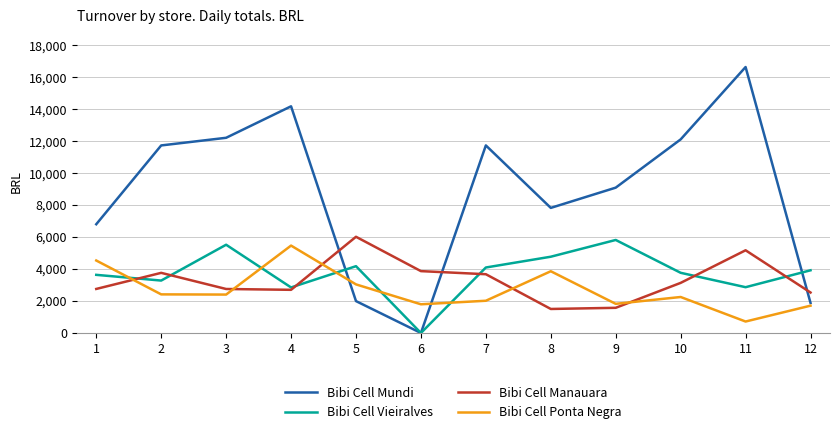

The value of Bibi Cell Manauara at 7 is 3677.0. True or false?

True